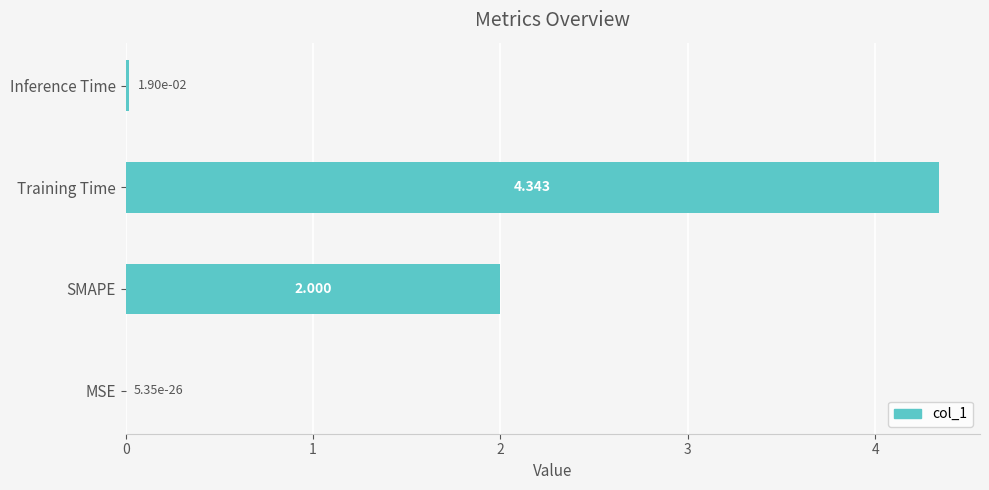

At which category does the chart reach its peak across all series?

Training Time